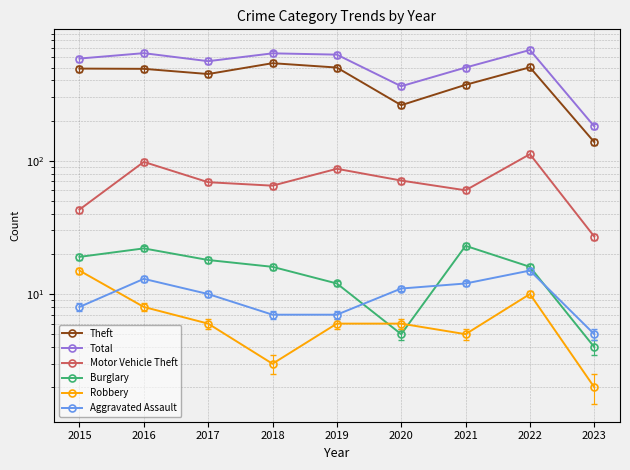

What is the total value across all series at 2018?

1269